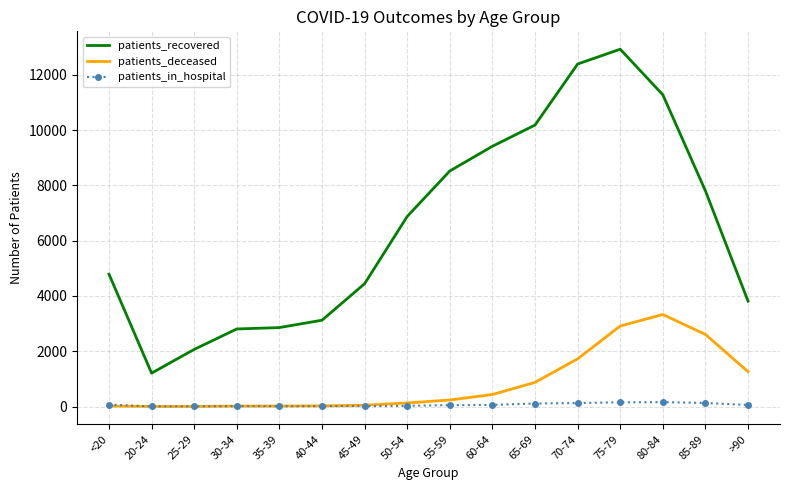

What is the total value across all series at 20-24?

1217